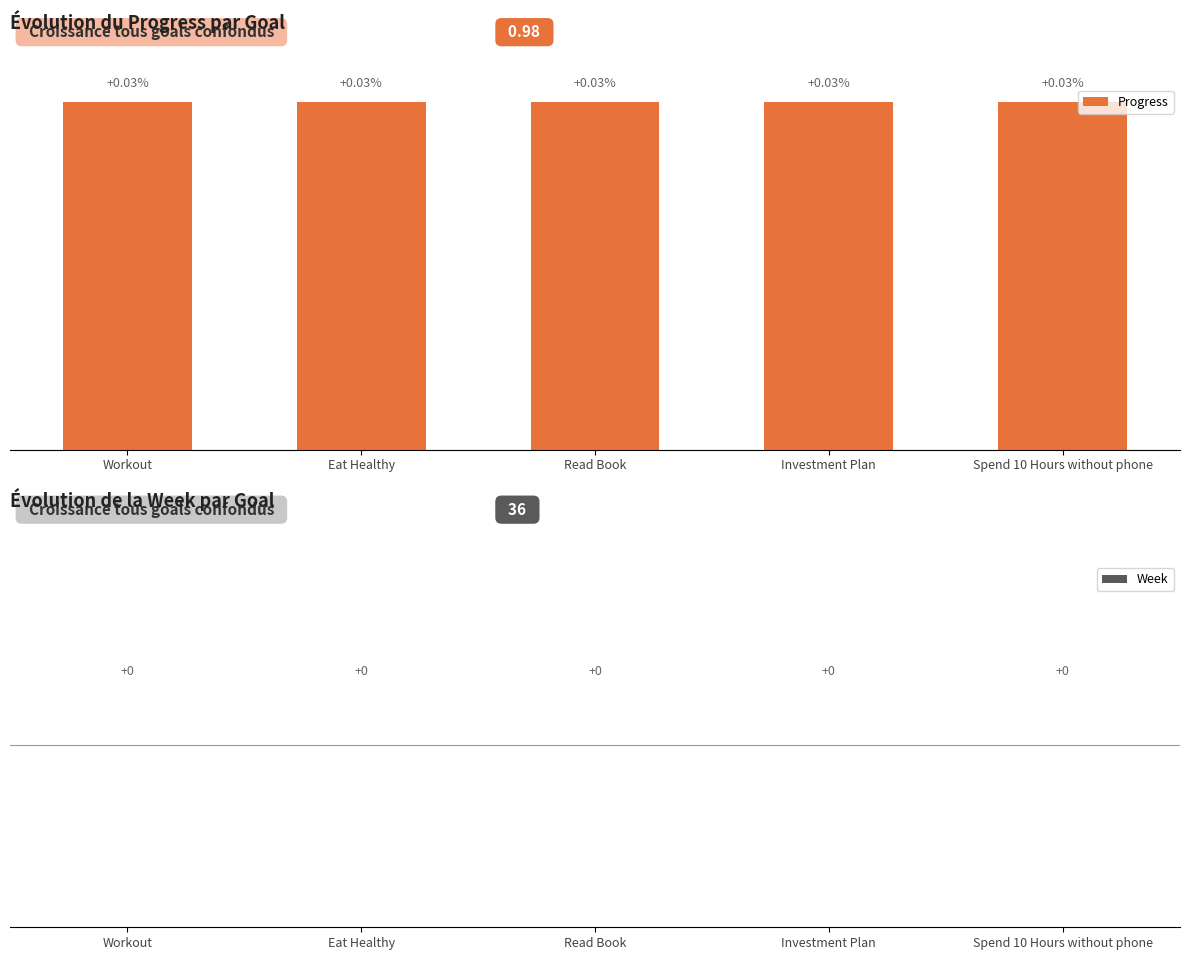

How many categories are shown in the chart?

5